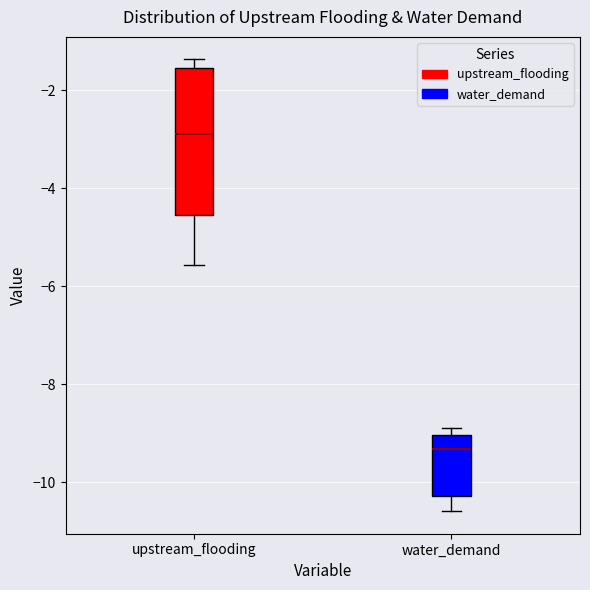

Reading left to right, read every box against the y-axis: the position of its median line, the range the box covers, and the ends of its whiskers. The values are not printed on the chart, so give them approximately, as read against the axis.

upstream_flooding: median -2.8, box -4.6 to -1.6, whiskers -5.6 to -1.4
water_demand: median -9.4, box -10.2 to -9.0, whiskers -10.6 to -8.8